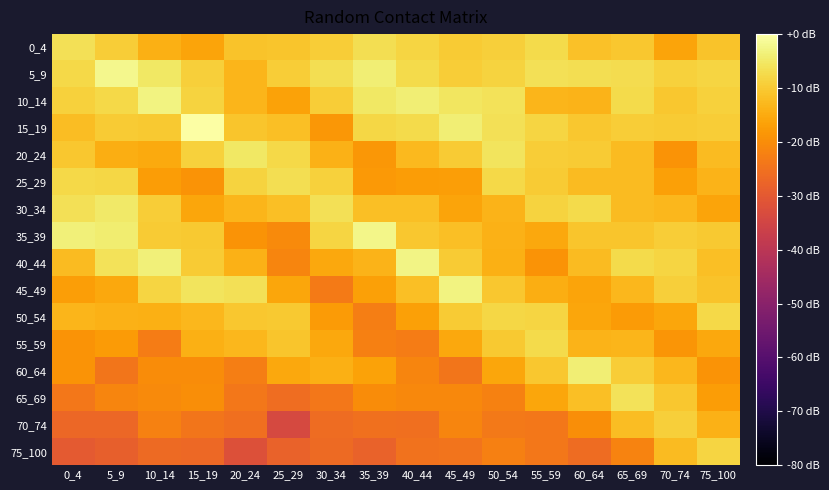

Reading left to right, what are all the values shown in this chart?

0_4: 0_4=-6.4	5_9=-9.4	10_14=-14.1	15_19=-16.0	20_24=-11.2	25_29=-10.7	30_34=-9.5	35_39=-6.6	40_44=-8.1	45_49=-9.9	50_54=-9.3	55_59=-7.3	60_64=-11.3	65_69=-10.5	70_74=-16.1	75_100=-11.1
5_9: 0_4=-7.8	5_9=-1.9	10_14=-5.1	15_19=-9.2	20_24=-13.2	25_29=-9.5	30_34=-6.9	35_39=-3.9	40_44=-7.4	45_49=-9.4	50_54=-8.7	55_59=-6.5	60_64=-6.6	65_69=-6.9	70_74=-9.0	75_100=-8.3
10_14: 0_4=-9.0	5_9=-7.6	10_14=-2.8	15_19=-8.7	20_24=-13.4	25_29=-16.3	30_34=-9.4	35_39=-5.2	40_44=-4.1	45_49=-5.6	50_54=-6.2	55_59=-13.3	60_64=-13.6	65_69=-7.2	70_74=-10.4	75_100=-8.9
15_19: 0_4=-12.0	5_9=-9.9	10_14=-10.3	15_19=0.0	20_24=-10.8	25_29=-11.7	30_34=-18.4	35_39=-8.1	40_44=-7.3	45_49=-4.0	50_54=-6.3	55_59=-8.3	60_64=-10.6	65_69=-9.5	70_74=-10.0	75_100=-9.7
20_24: 0_4=-10.5	5_9=-14.6	10_14=-15.1	15_19=-8.9	20_24=-5.3	25_29=-7.7	30_34=-14.0	35_39=-18.4	40_44=-12.7	45_49=-9.9	50_54=-5.8	55_59=-9.5	60_64=-9.8	65_69=-12.3	70_74=-18.8	75_100=-12.2
25_29: 0_4=-7.7	5_9=-8.1	10_14=-17.4	15_19=-18.9	20_24=-8.5	25_29=-6.8	30_34=-8.8	35_39=-17.9	40_44=-17.3	45_49=-17.2	50_54=-7.5	55_59=-9.9	60_64=-12.4	65_69=-12.4	70_74=-16.7	75_100=-13.7
30_34: 0_4=-6.4	5_9=-5.0	10_14=-9.7	15_19=-15.8	20_24=-13.4	25_29=-11.8	30_34=-6.4	35_39=-11.8	40_44=-11.7	45_49=-16.2	50_54=-13.7	55_59=-8.7	60_64=-7.3	65_69=-12.3	70_74=-13.0	75_100=-16.2
35_39: 0_4=-3.5	5_9=-4.1	10_14=-9.9	15_19=-10.1	20_24=-19.0	25_29=-20.4	30_34=-8.3	35_39=-2.2	40_44=-10.4	45_49=-11.7	50_54=-13.9	55_59=-15.5	60_64=-10.9	65_69=-10.8	70_74=-9.6	75_100=-10.2
40_44: 0_4=-12.4	5_9=-6.0	10_14=-3.4	15_19=-9.8	20_24=-14.0	25_29=-21.5	30_34=-15.5	35_39=-13.7	40_44=-2.6	45_49=-10.0	50_54=-14.1	55_59=-19.0	60_64=-12.2	65_69=-7.2	70_74=-8.3	75_100=-11.7
45_49: 0_4=-16.9	5_9=-15.3	10_14=-8.3	15_19=-5.8	20_24=-6.4	25_29=-15.6	30_34=-23.4	35_39=-16.7	40_44=-11.7	45_49=-3.0	50_54=-10.5	55_59=-14.6	60_64=-16.2	65_69=-13.0	70_74=-9.2	75_100=-11.2
50_54: 0_4=-13.3	5_9=-13.8	10_14=-14.1	15_19=-12.9	20_24=-10.5	25_29=-10.3	30_34=-17.8	35_39=-22.8	40_44=-16.7	45_49=-9.8	50_54=-8.1	55_59=-8.2	60_64=-15.7	65_69=-17.5	70_74=-15.8	75_100=-7.6
55_59: 0_4=-19.0	5_9=-17.8	10_14=-23.0	15_19=-14.2	20_24=-13.1	25_29=-10.9	30_34=-15.4	35_39=-22.5	40_44=-23.0	45_49=-15.6	50_54=-10.3	55_59=-7.4	60_64=-13.5	65_69=-13.1	70_74=-18.6	75_100=-15.5
60_64: 0_4=-18.9	5_9=-24.1	10_14=-20.1	15_19=-20.0	20_24=-22.8	25_29=-15.3	30_34=-14.3	35_39=-16.4	40_44=-21.3	45_49=-24.2	50_54=-15.7	55_59=-10.4	60_64=-3.8	65_69=-9.4	70_74=-13.0	75_100=-19.0
65_69: 0_4=-24.0	5_9=-21.3	10_14=-20.3	15_19=-19.7	20_24=-24.0	25_29=-25.9	30_34=-24.0	35_39=-20.0	40_44=-20.9	45_49=-20.9	50_54=-21.9	55_59=-15.9	60_64=-11.6	65_69=-6.1	70_74=-10.4	75_100=-17.2
70_74: 0_4=-26.9	5_9=-27.0	10_14=-22.0	15_19=-24.2	20_24=-25.4	25_29=-34.0	30_34=-26.2	35_39=-25.1	40_44=-25.6	45_49=-21.5	50_54=-23.5	55_59=-23.8	60_64=-19.8	65_69=-12.0	70_74=-9.3	75_100=-14.0
75_100: 0_4=-29.7	5_9=-28.6	10_14=-26.3	15_19=-26.6	20_24=-31.9	25_29=-27.9	30_34=-26.5	35_39=-27.9	40_44=-24.7	45_49=-24.4	50_54=-22.3	55_59=-23.9	60_64=-26.1	65_69=-21.8	70_74=-12.3	75_100=-8.4